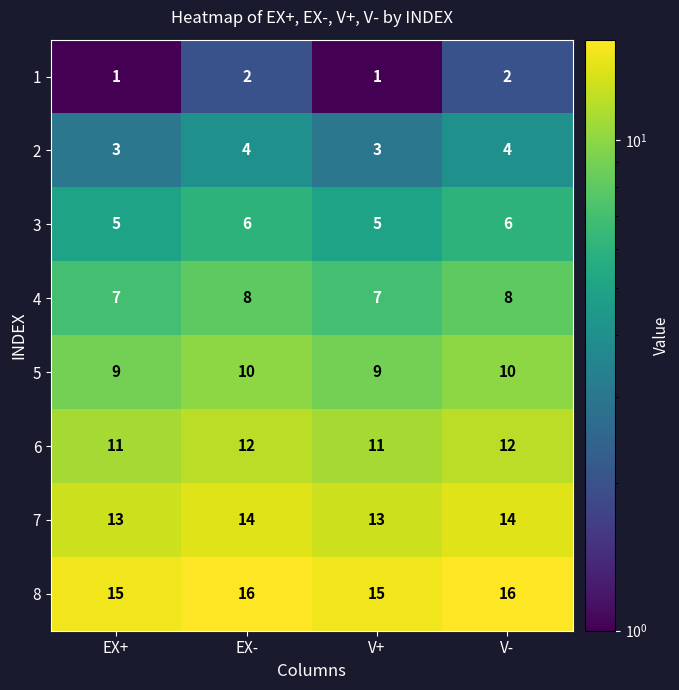

The value of 2 at EX- is 4. True or false?

True